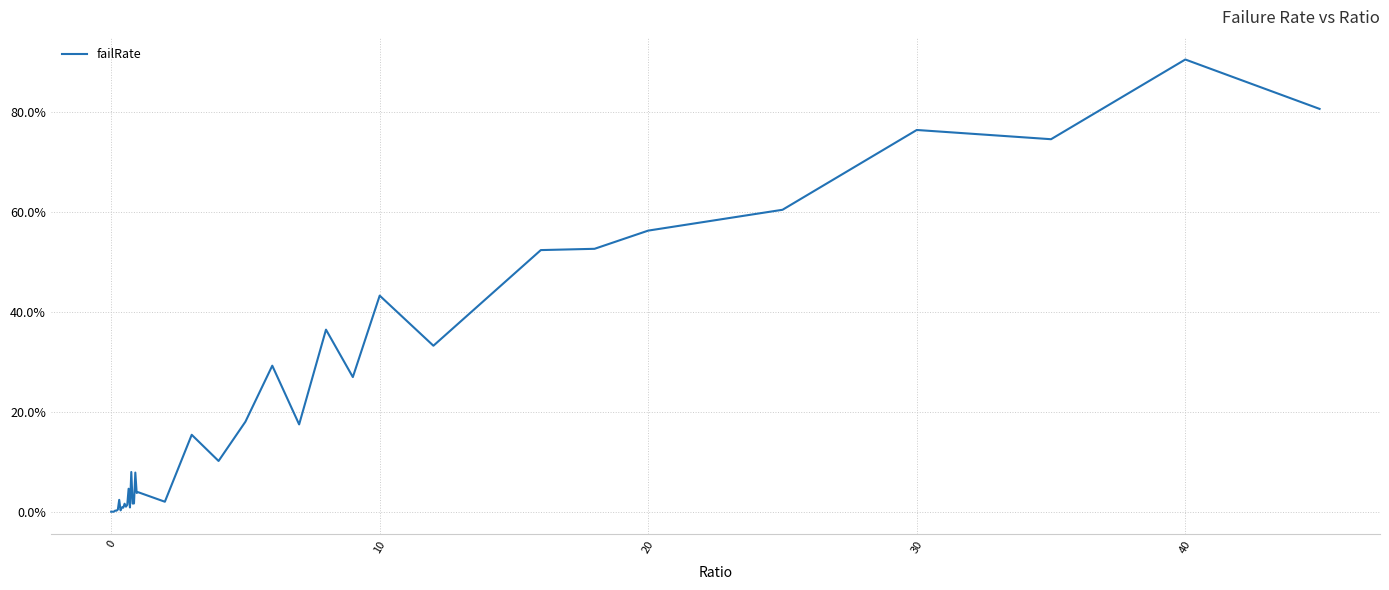

Does the chart have visible grid lines?

Yes